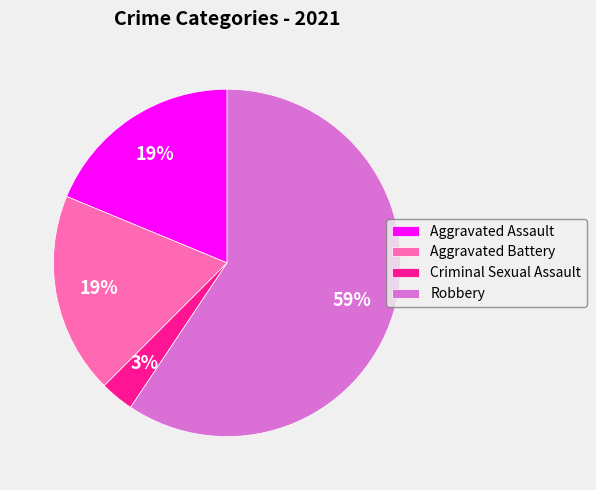

Which has a higher value, Aggravated Battery or Robbery?

Robbery